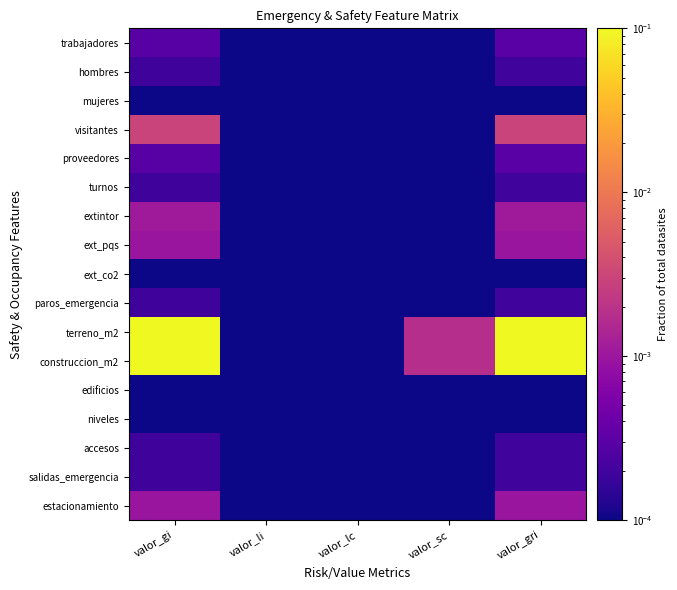

Rank the series by their maximum value, from lowest to highest.

mujeres, ext_co2, edificios, niveles, hombres, turnos, paros_emergencia, accesos, salidas_emergencia, trabajadores, proveedores, ext_pqs, estacionamiento, extintor, visitantes, terreno_m2, construccion_m2